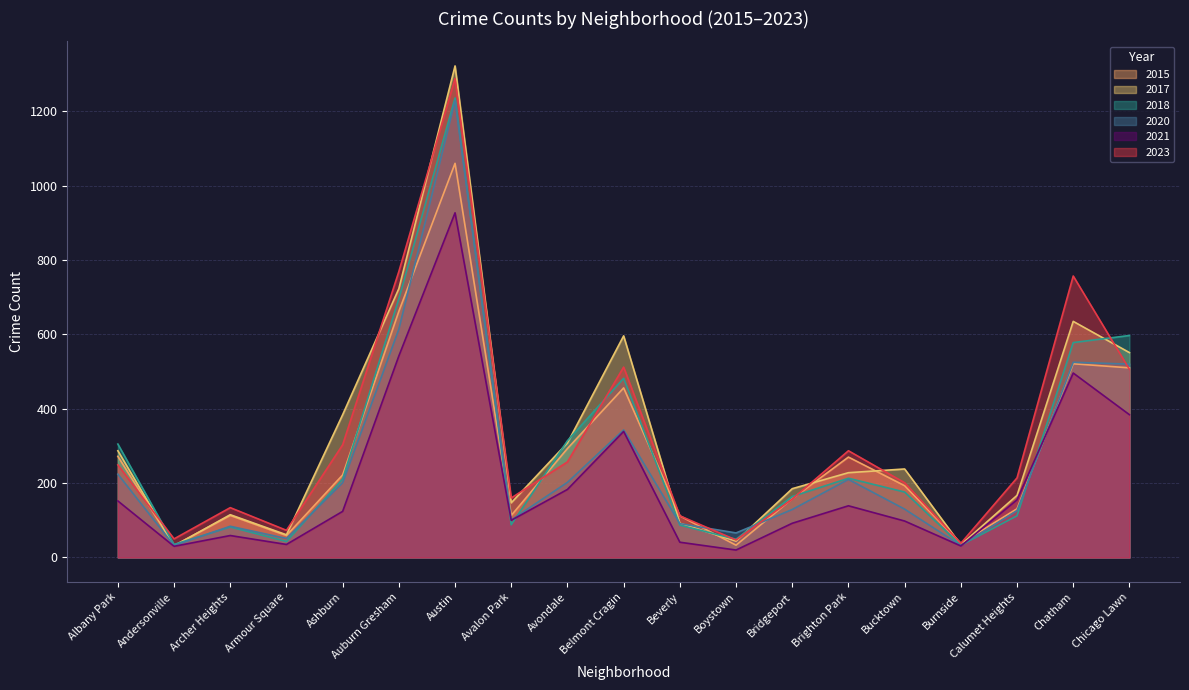

What is the value of the 2017 point at the 11th from the left?

92